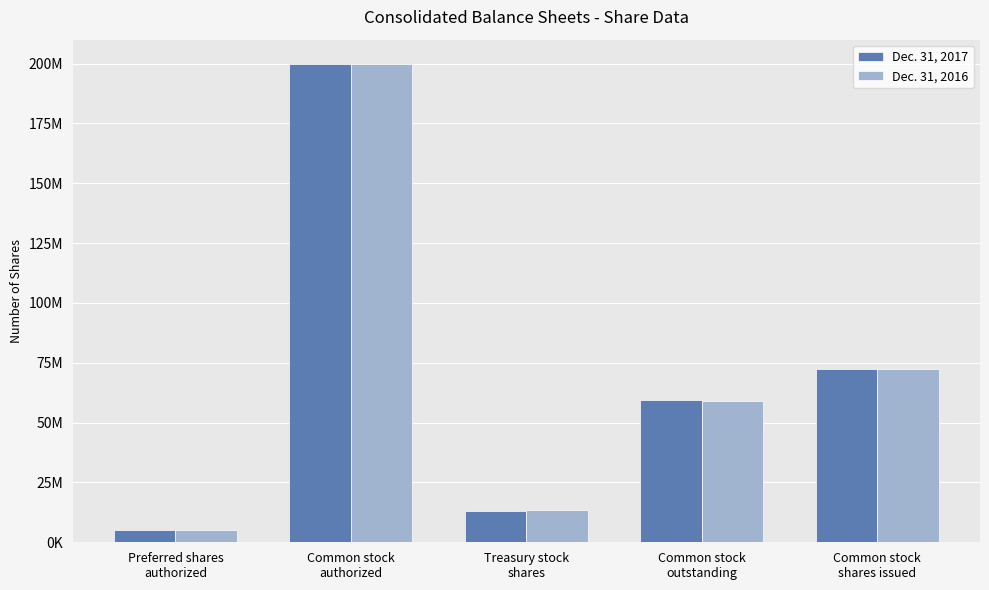

True or false: Dec. 31, 2016 has a value of 3144065 at Treasury stock
shares.

False